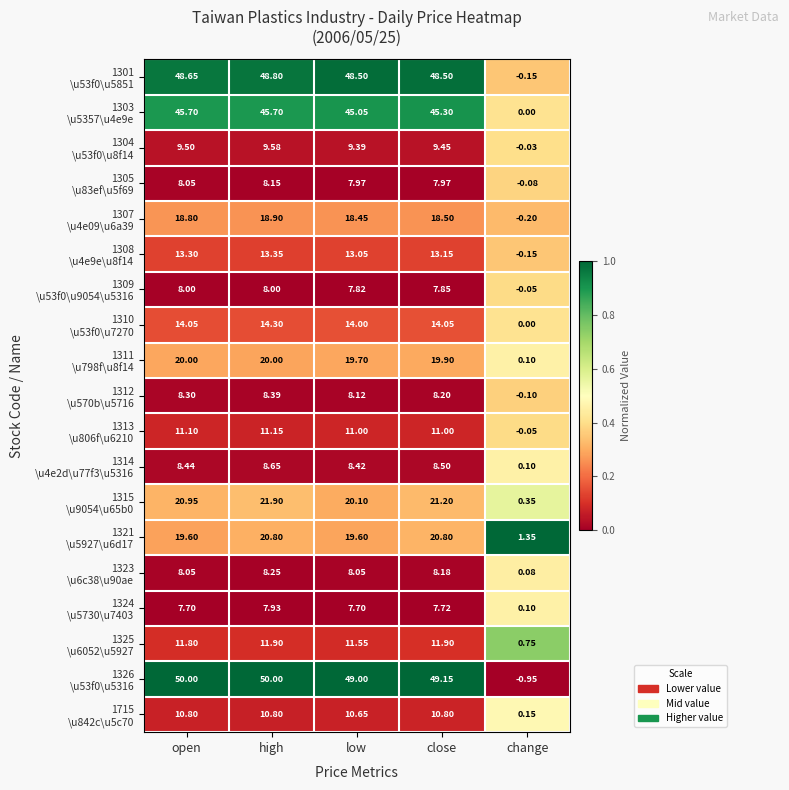

Which label corresponds to the smallest value in the chart?

change